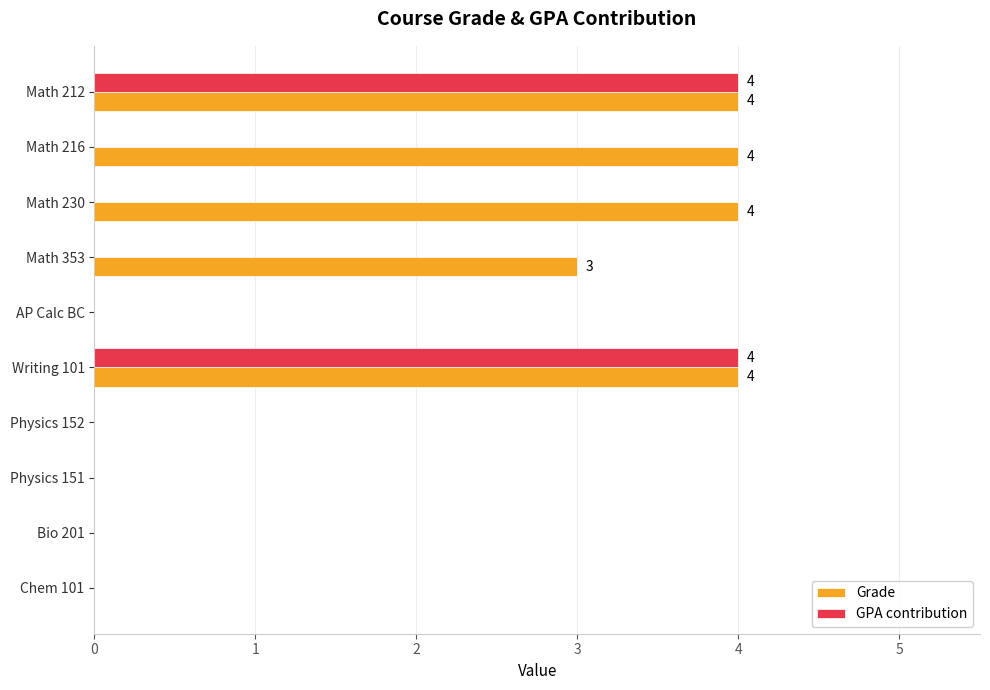

What is the maximum value shown in the chart?

4